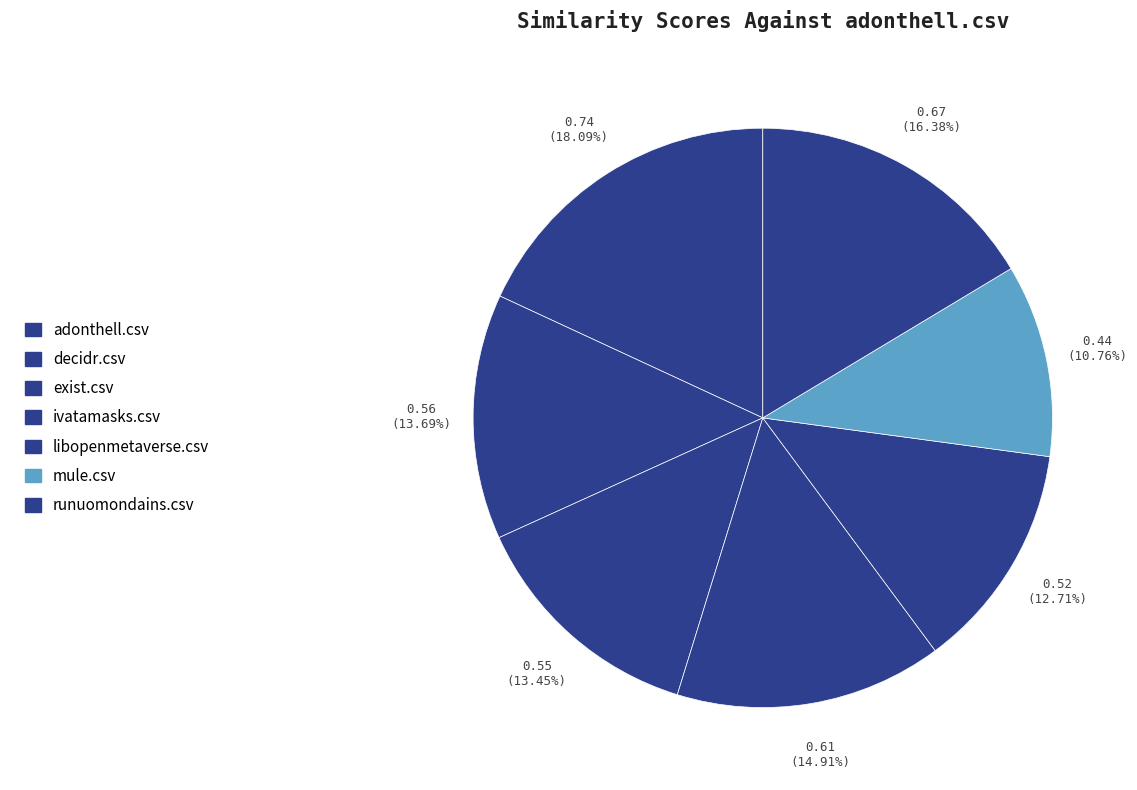

How much of the chart is everything except runuomondains.csv?

83.6%